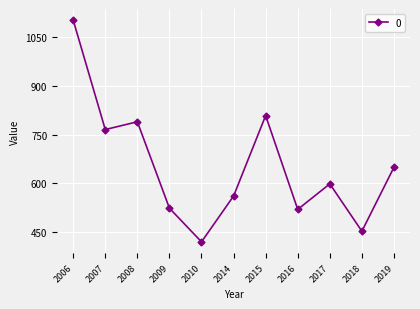

What is the change in value from 2006 to 2015?

-293.7